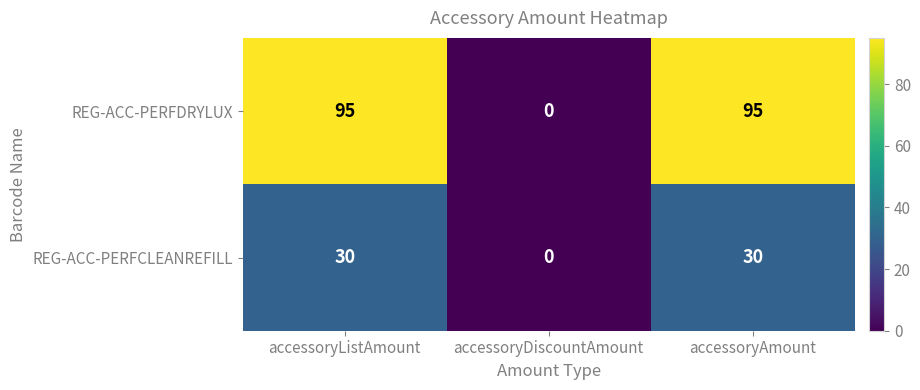

How many REG-ACC-PERFDRYLUX values are between 0 and 95?

3